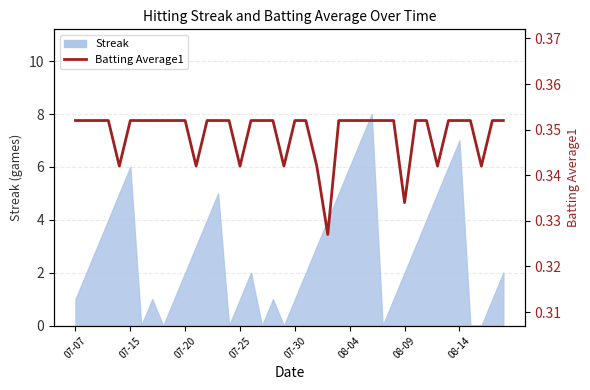

True or false: the data shows 0.3 at 07-30.

True